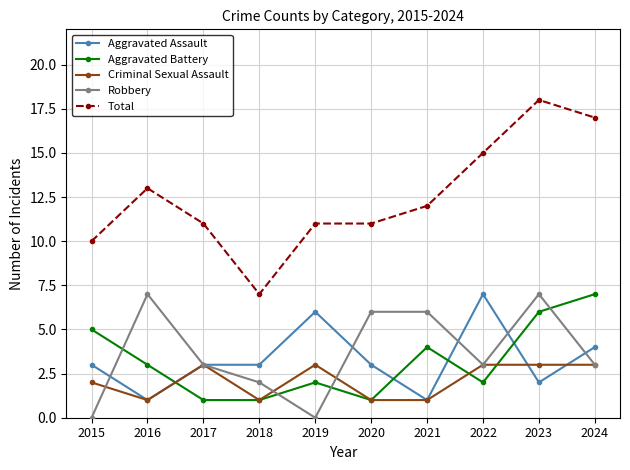

Where is the first local maximum for Robbery?

2016